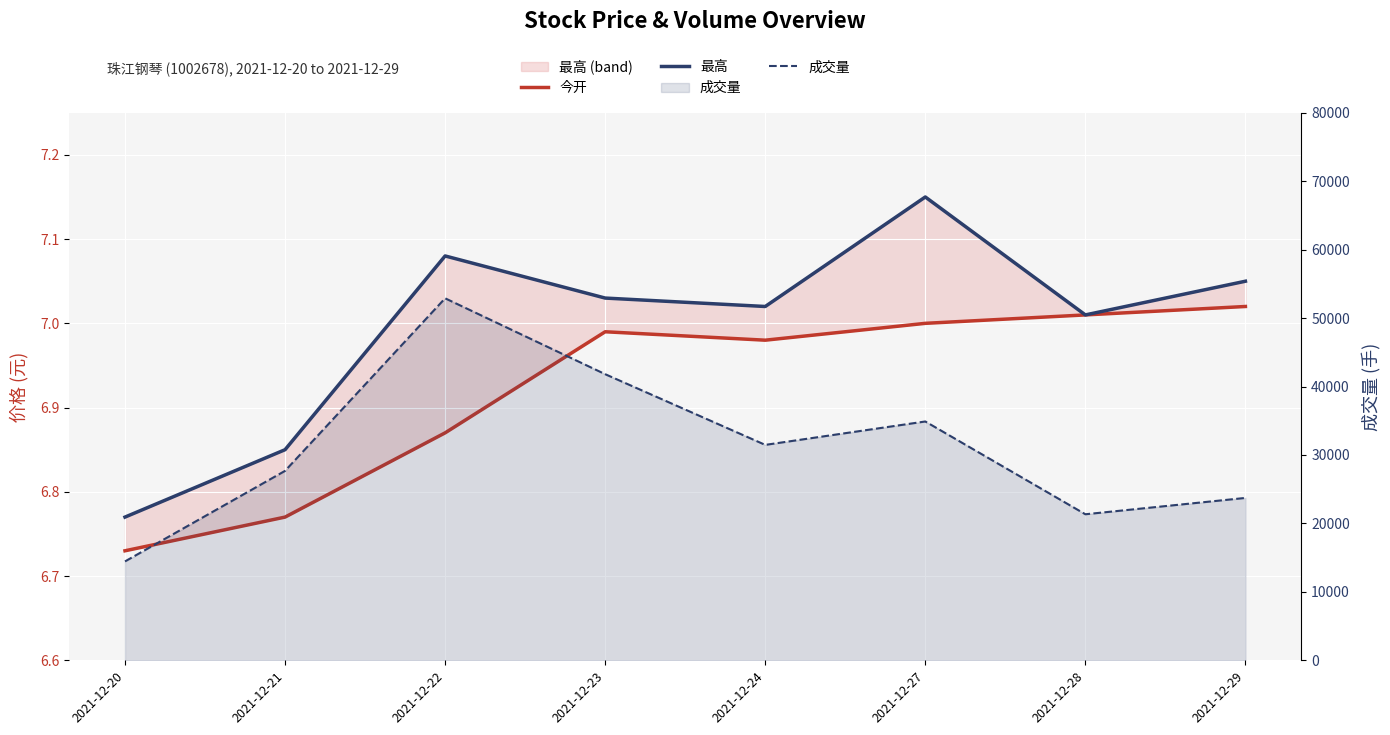

Which category has the lowest value in the 成交量 series?

2021-12-20